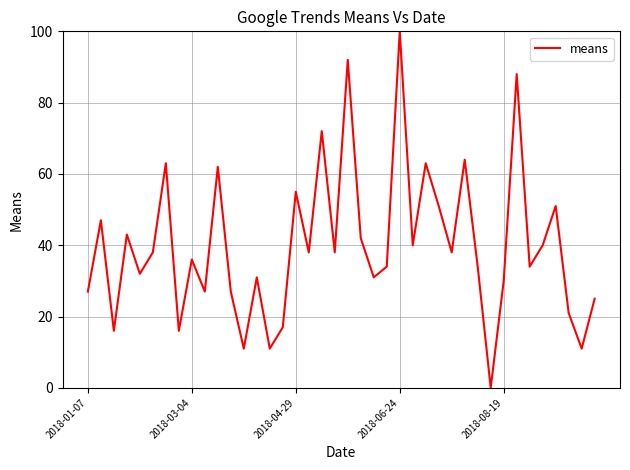

What is the difference between the maximum and minimum values?

100